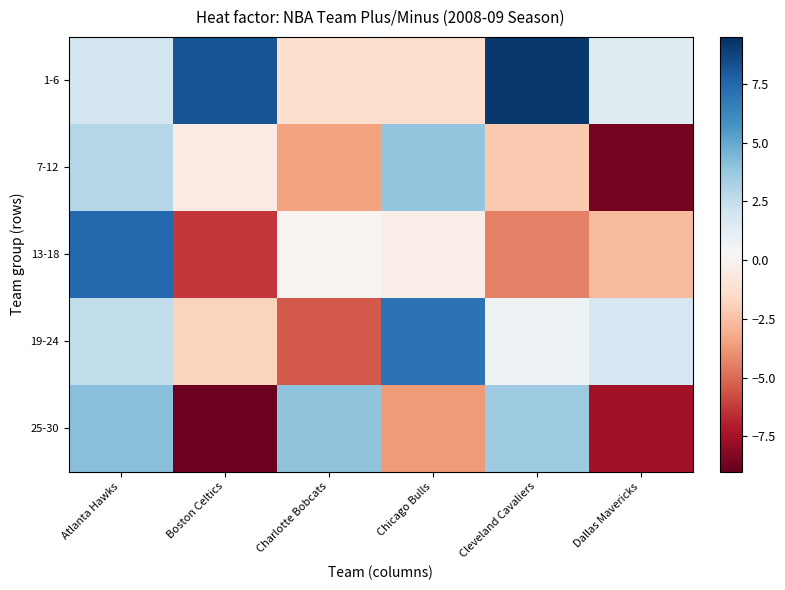

At which category is the sum across all series the highest?

Atlanta Hawks